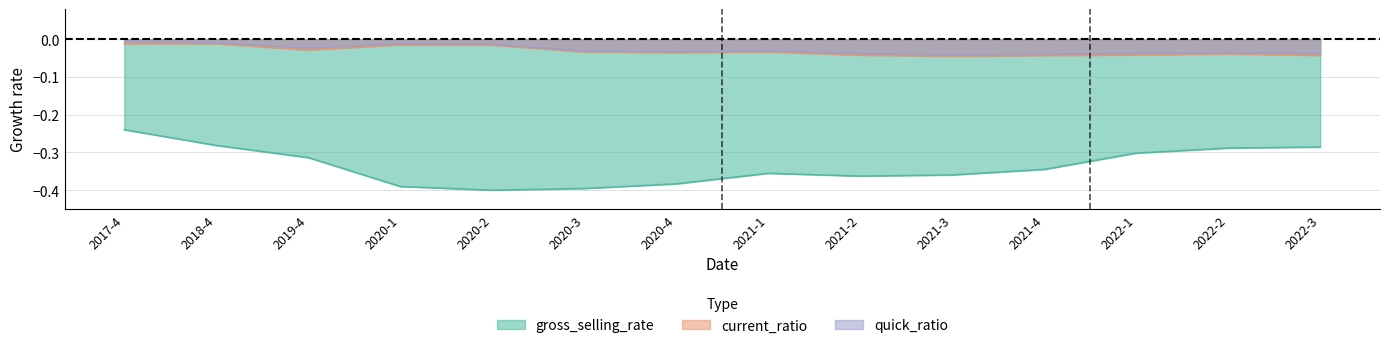

Which category has the lowest value across all series?

2020-2